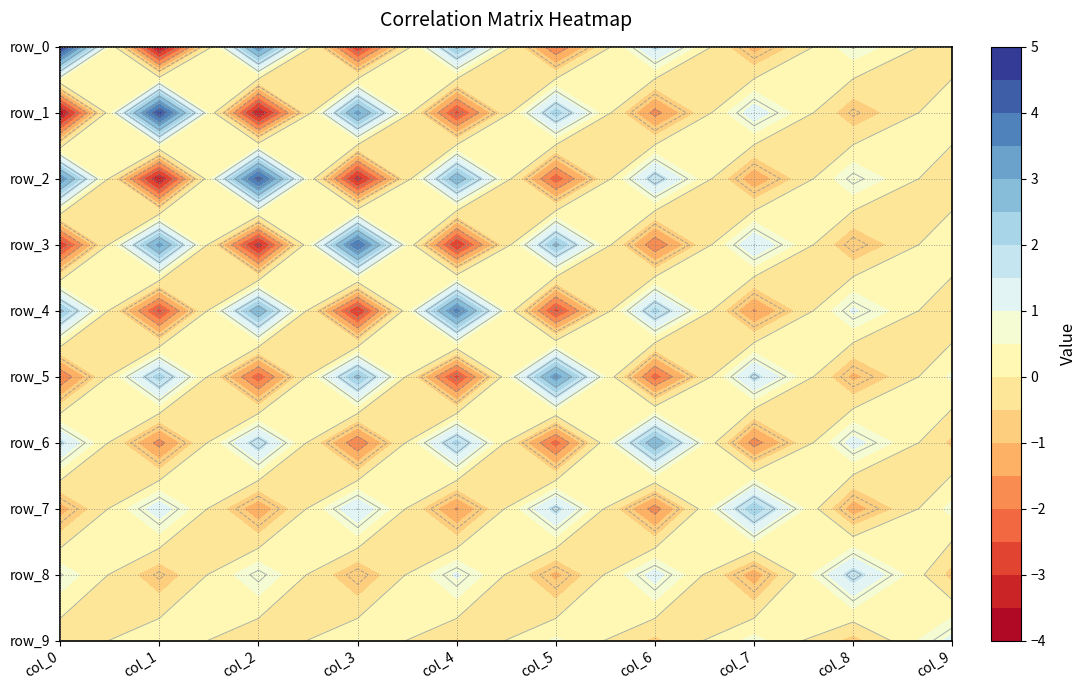

What is the difference between the row_6 values at col_0 and col_8?

0.4